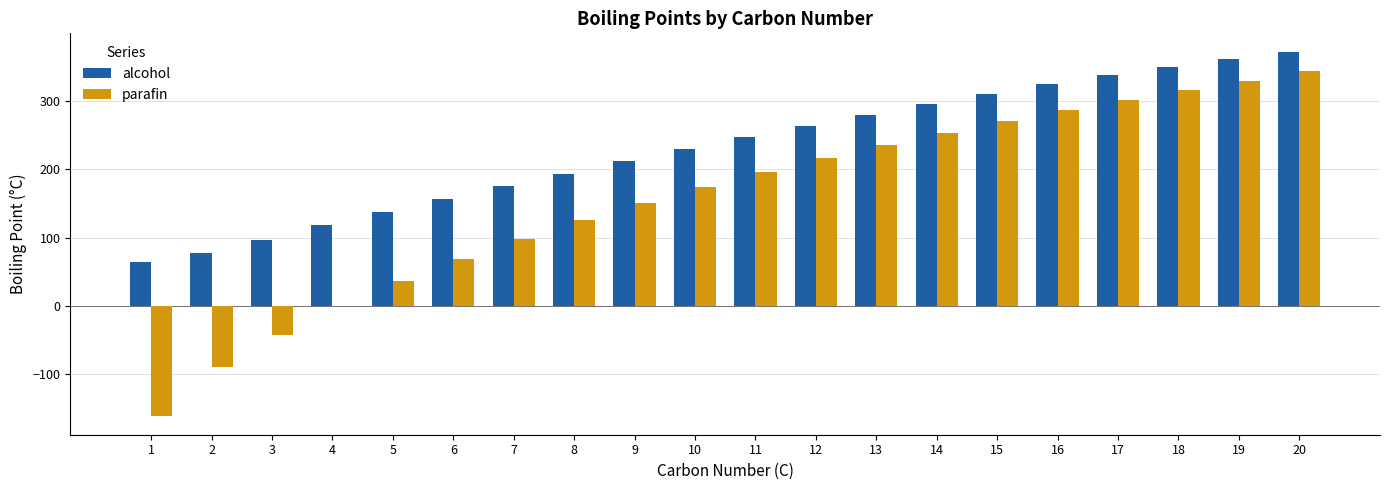

Which series changed the most between 6 and 7?

parafin